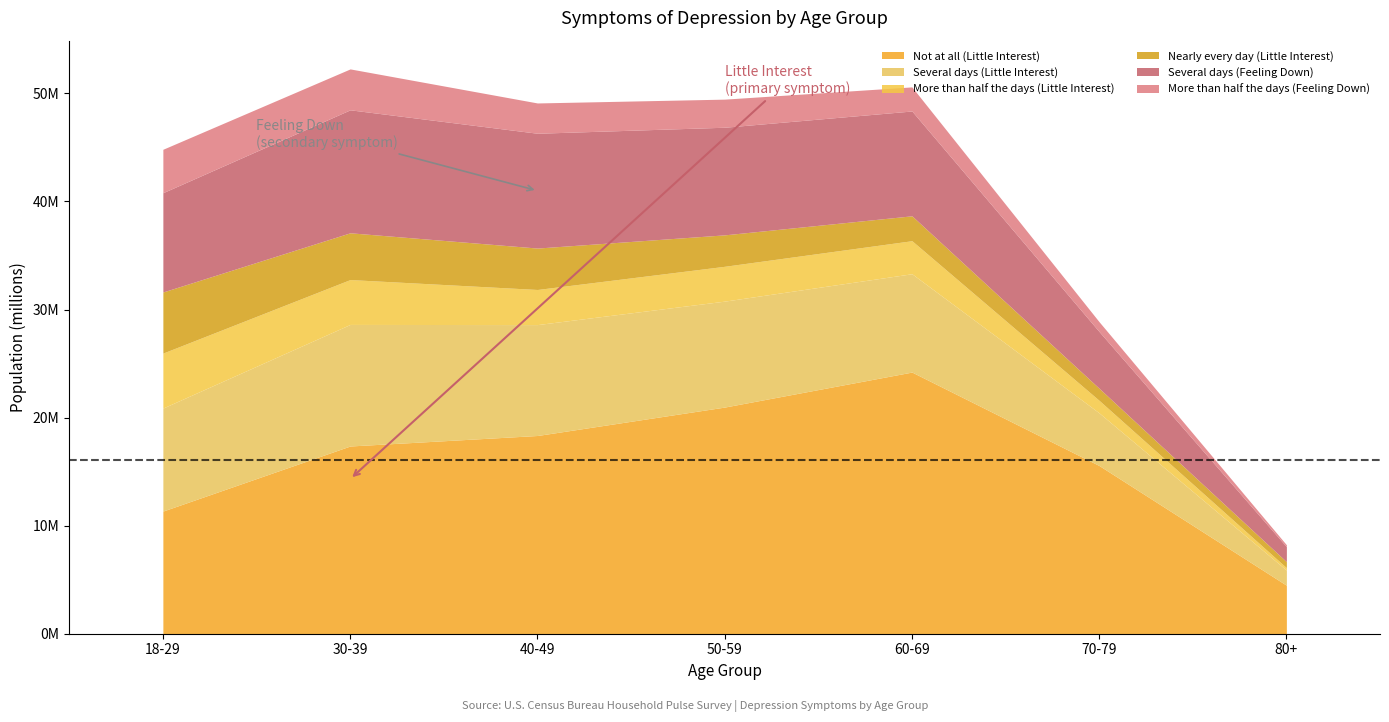

Which series has the largest total across all categories?

Not at all (Little Interest)